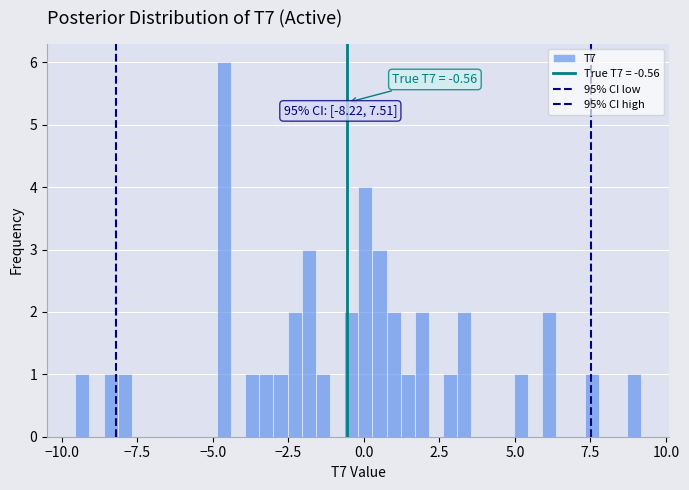

Around what value on the x-axis is the tallest bar? Give the approximate position of its centre, as read against the axis.

-4.5